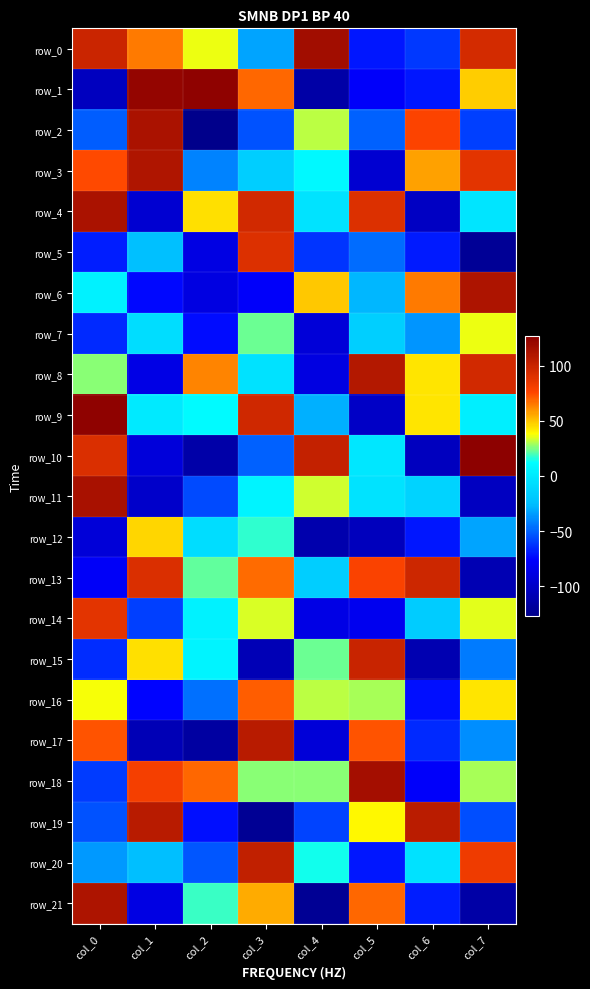

Which series changed the most between col_6 and col_7?

row_10